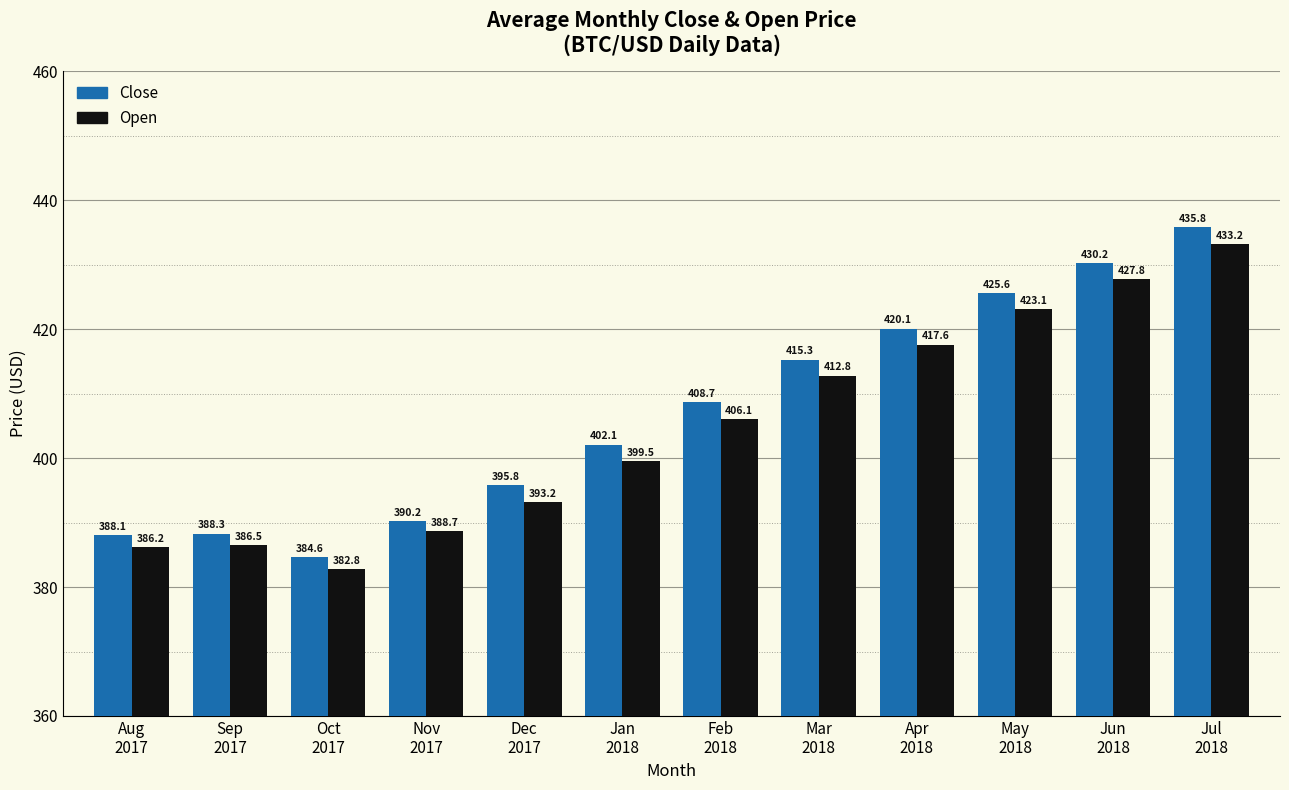

What is the average value of the Open series?

404.8